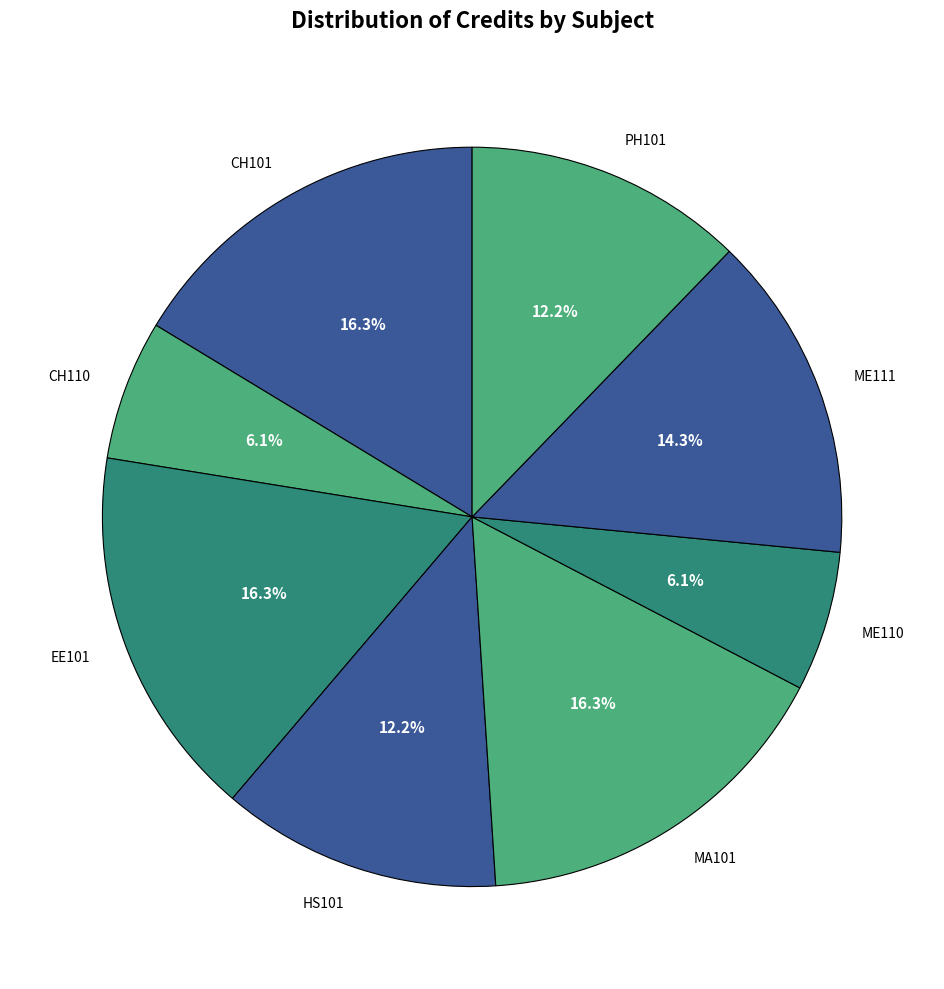

Is there a majority slice in this chart?

No